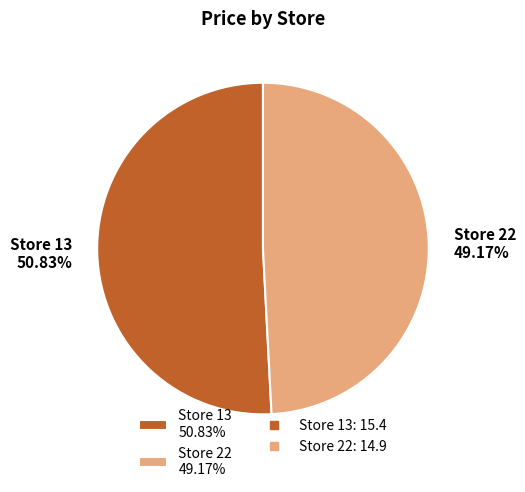

What is the smallest slice in the pie chart?

Store 22 49.17%